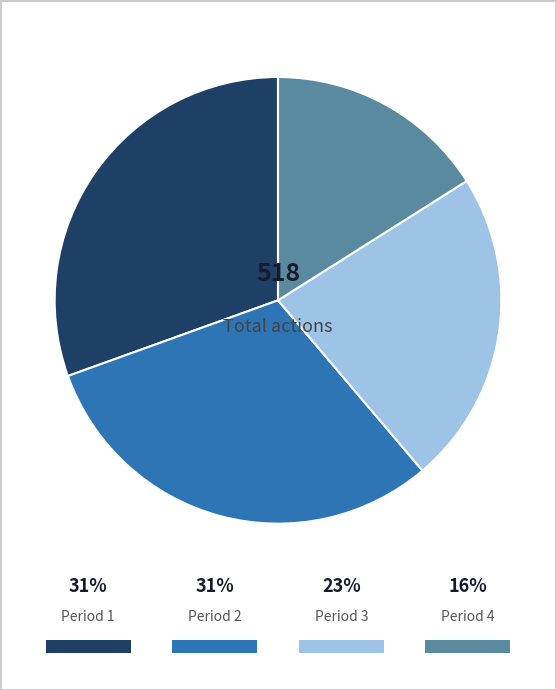

Combined, do Period 2 and Period 1 account for over 50%?

Yes